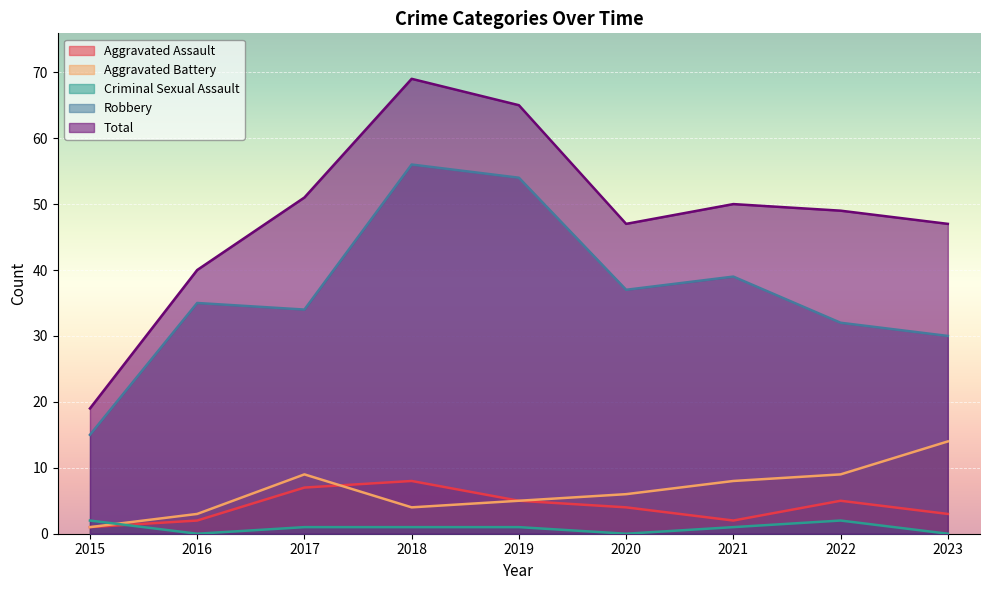

At which label does Total first exceed 49?

2017